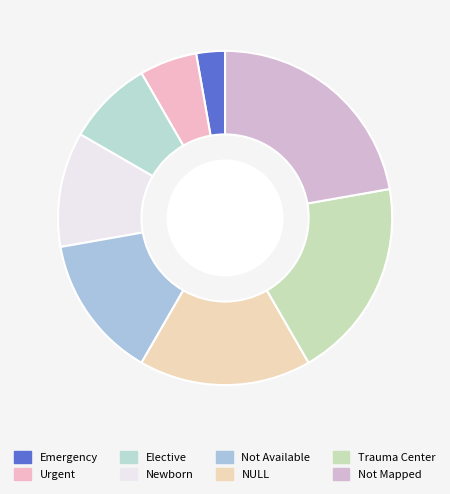

Is it true that Urgent is 6% of the pie?

True